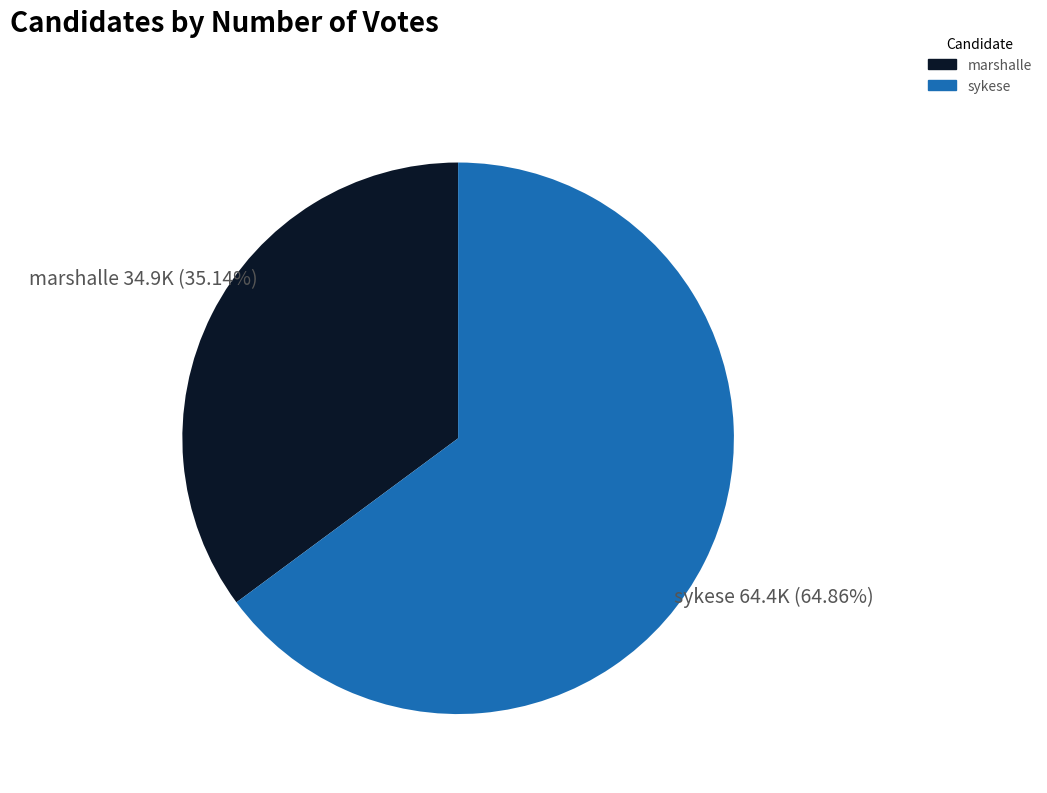

To the nearest percent, what percentage of the pie is sykese?

65%